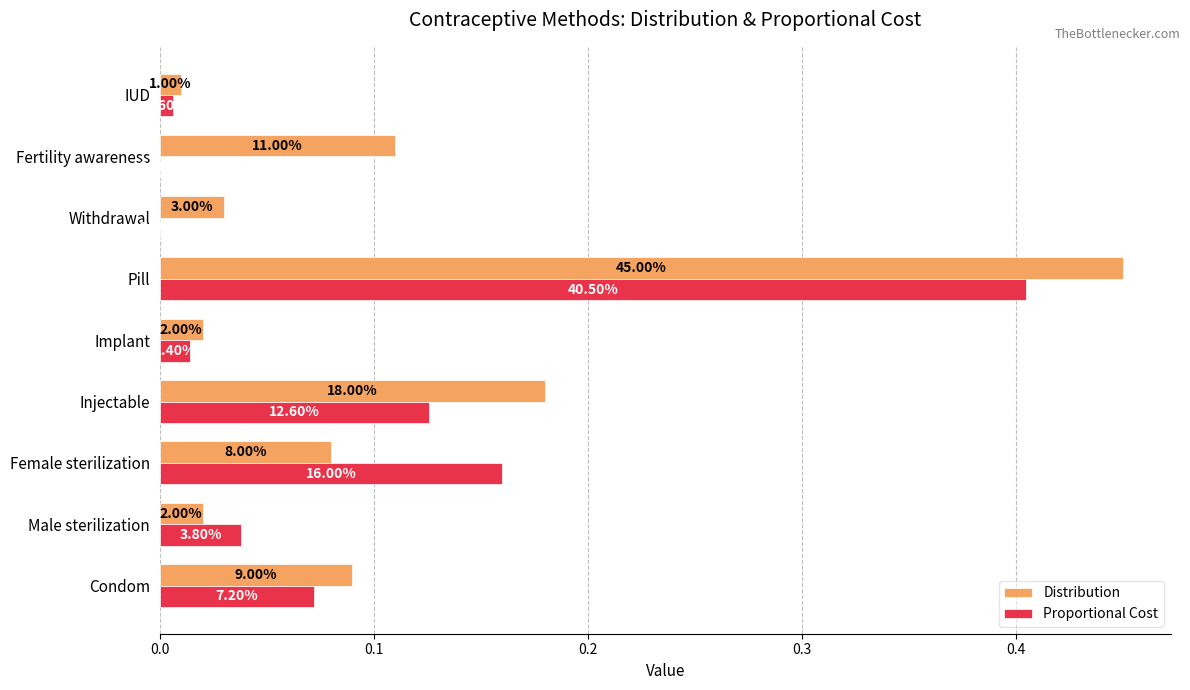

What are all the series names shown in the legend?

Distribution, Proportional Cost